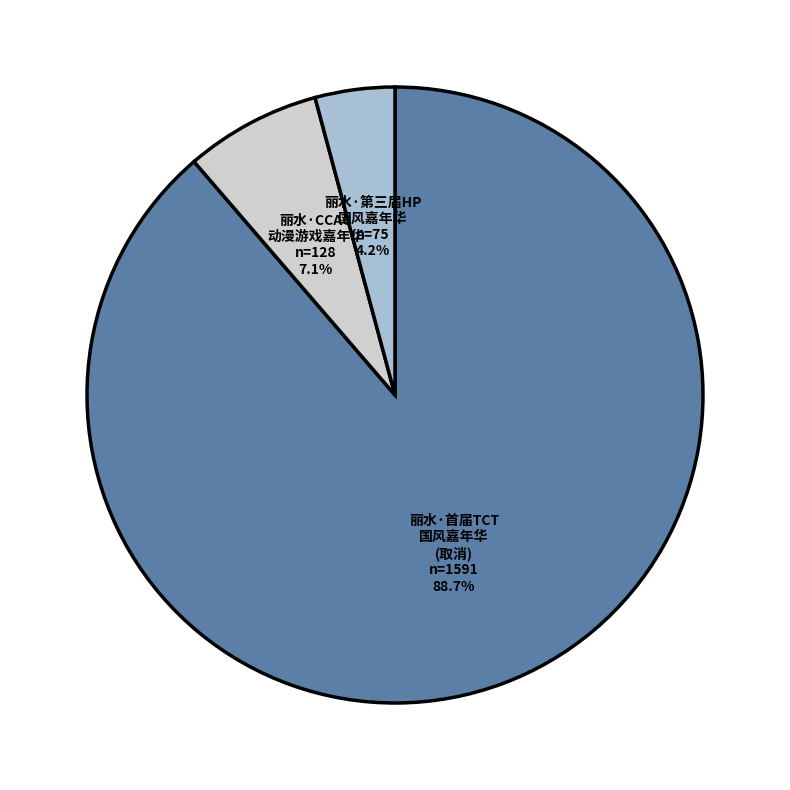

Is there any slice that represents more than half of the pie?

Yes